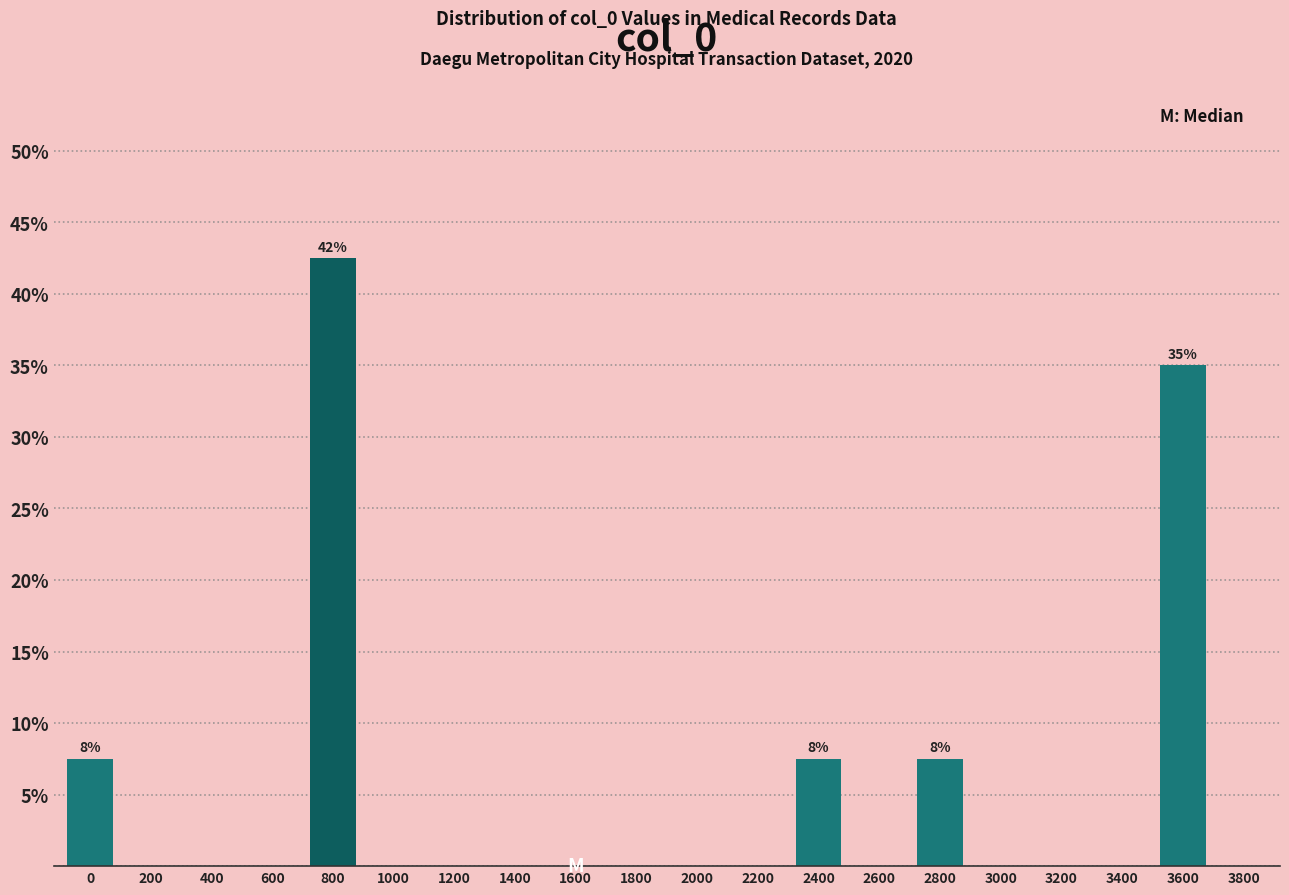

Reading left to right, list all the values displayed in this chart.

0=7.5	200=0.0	400=0.0	600=0.0	800=42.5	1000=0.0	1200=0.0	1400=0.0	1600=0.0	1800=0.0	2000=0.0	2200=0.0	2400=7.5	2600=0.0	2800=7.5	3000=0.0	3200=0.0	3400=0.0	3600=35.0	3800=0.0